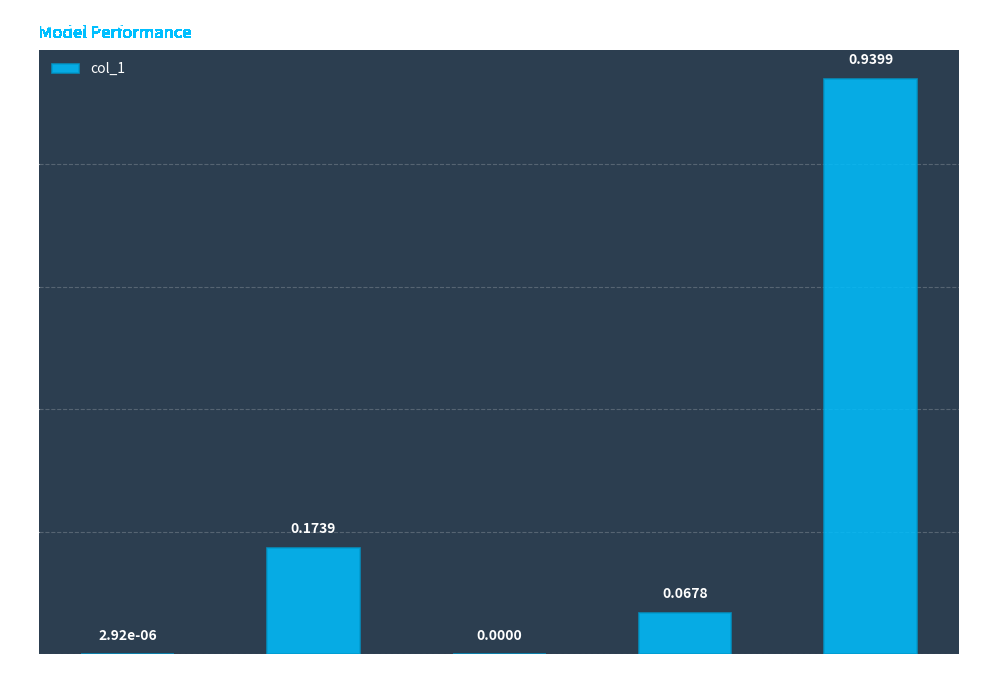

True or false: the data shows 0.0 at SMAPE.

True